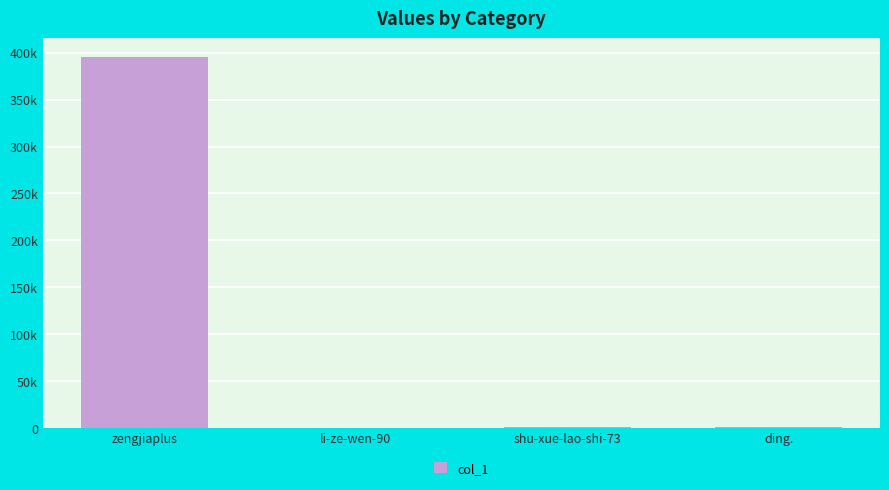

Reading right to left, what are all the values shown in this chart?

ding.=512	shu-xue-lao-shi-73=331	li-ze-wen-90=198	zengjiaplus=395788